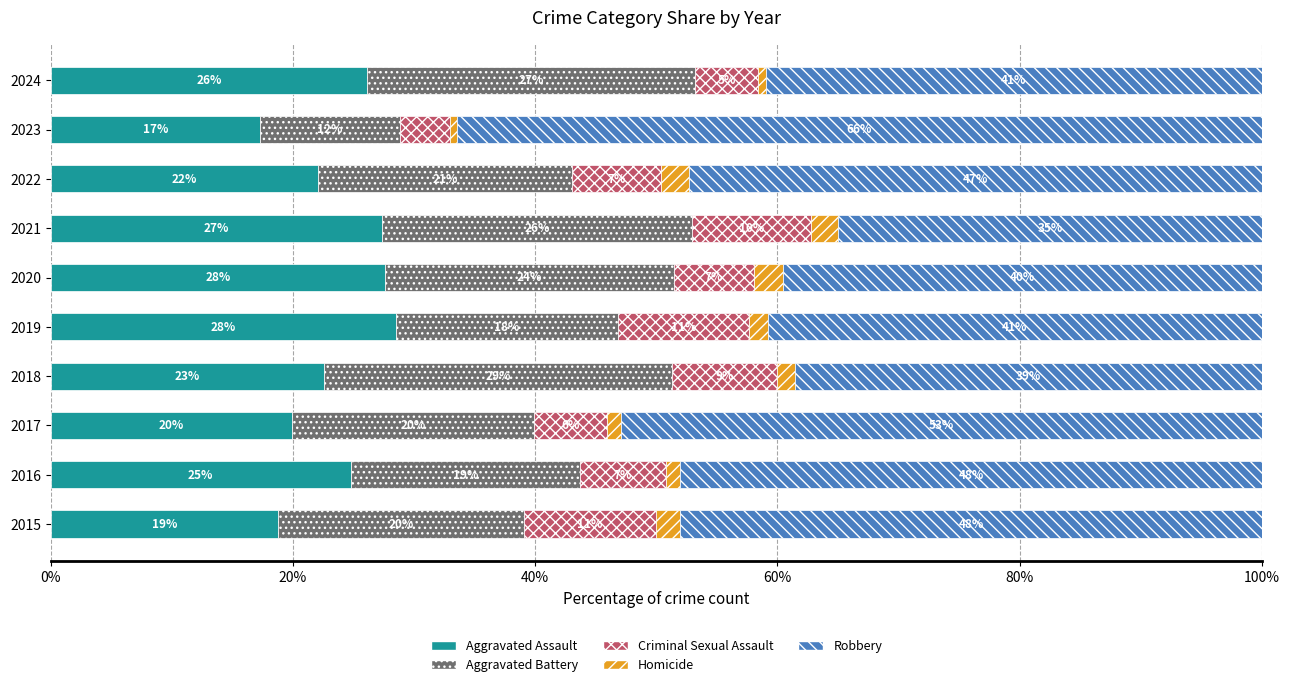

What is the total value across all series at 2015?

100.0